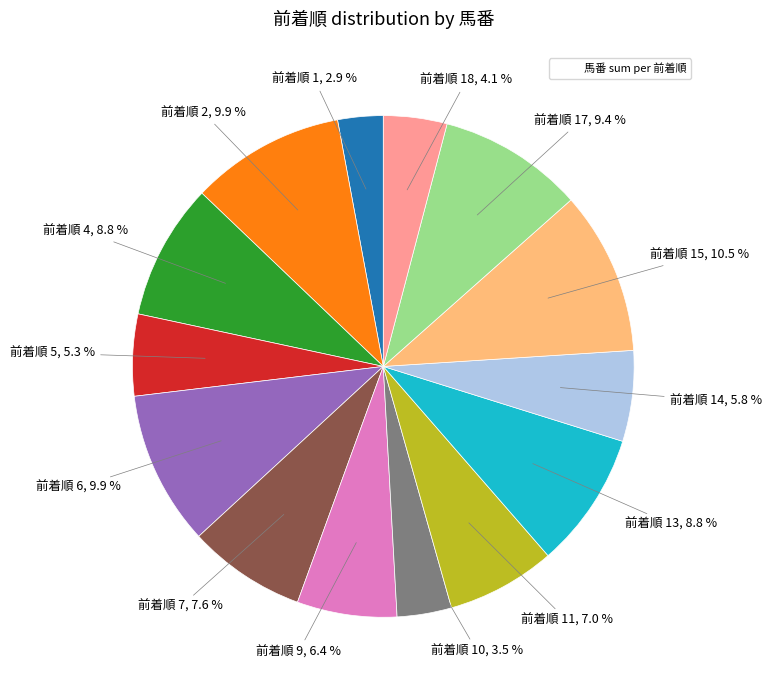

Is there a majority slice in this chart?

No